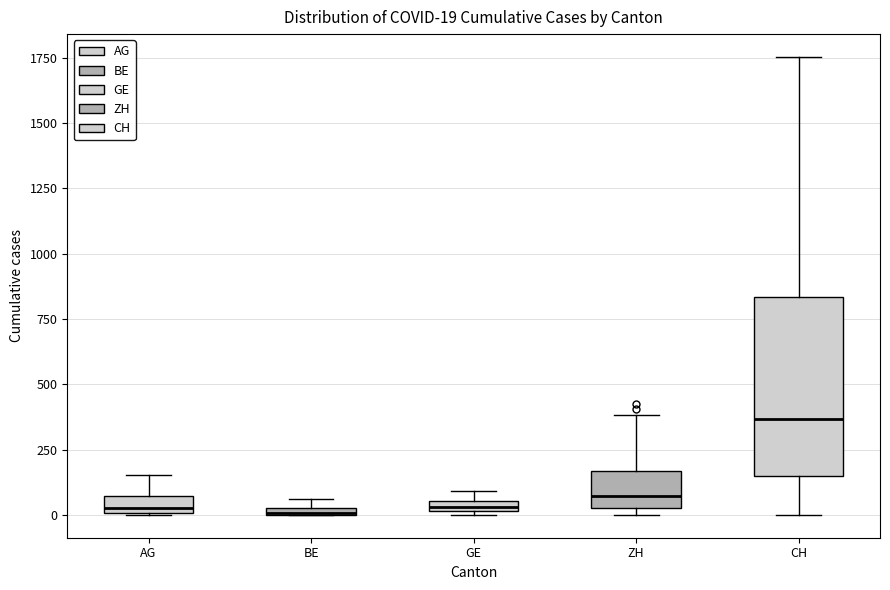

Comparing the boxes themselves (not the whiskers), which one is the tallest?

CH